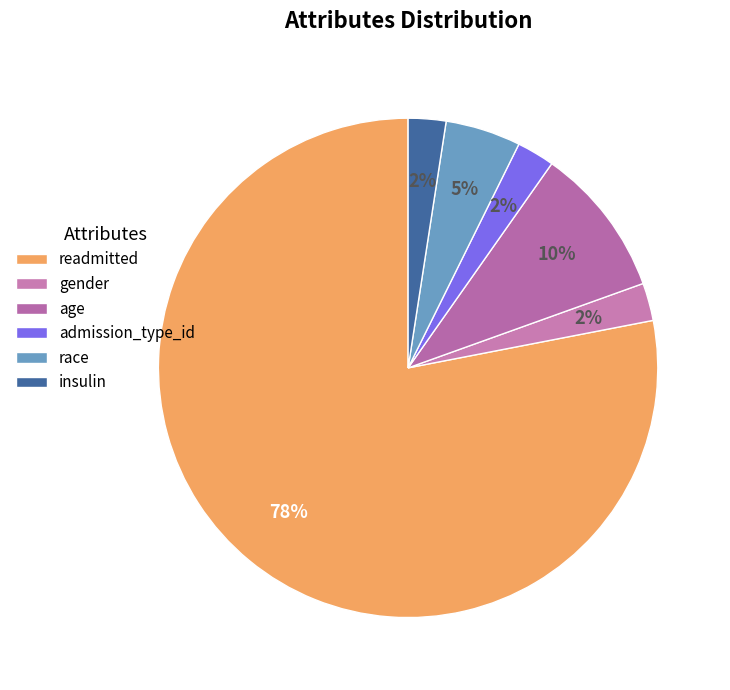

Between age and admission_type_id, which is larger?

age